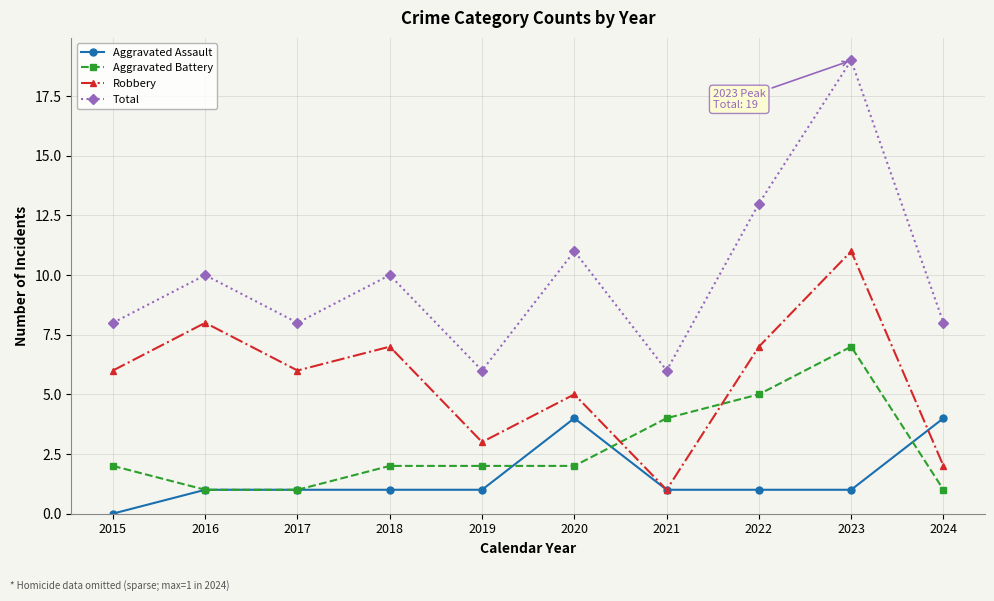

True or false: Aggravated Assault and Total cross at least once.

False